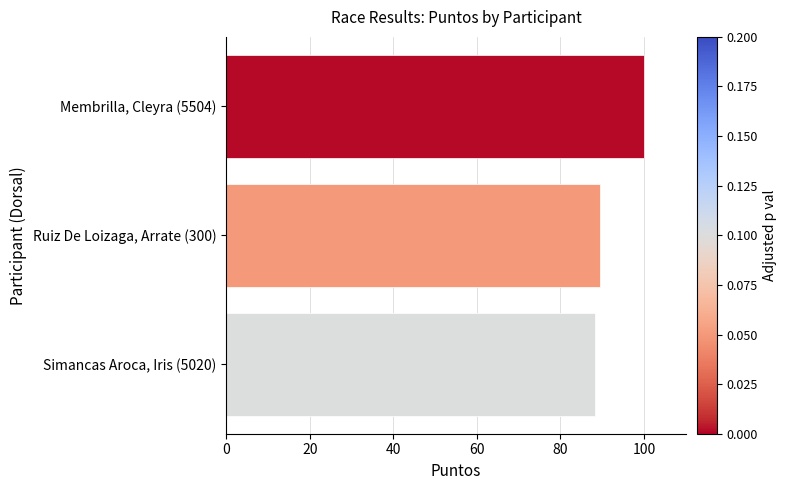

Approximately how many times larger is the value at Membrilla, Cleyra (5504) compared to Simancas Aroca, Iris (5020)?

1.1